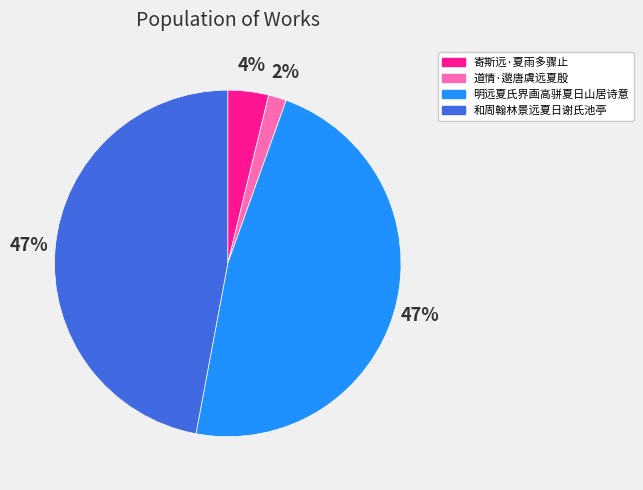

The 明远夏氏界画高骈夏日山居诗意 slice represents 47% of the pie. True or false?

True